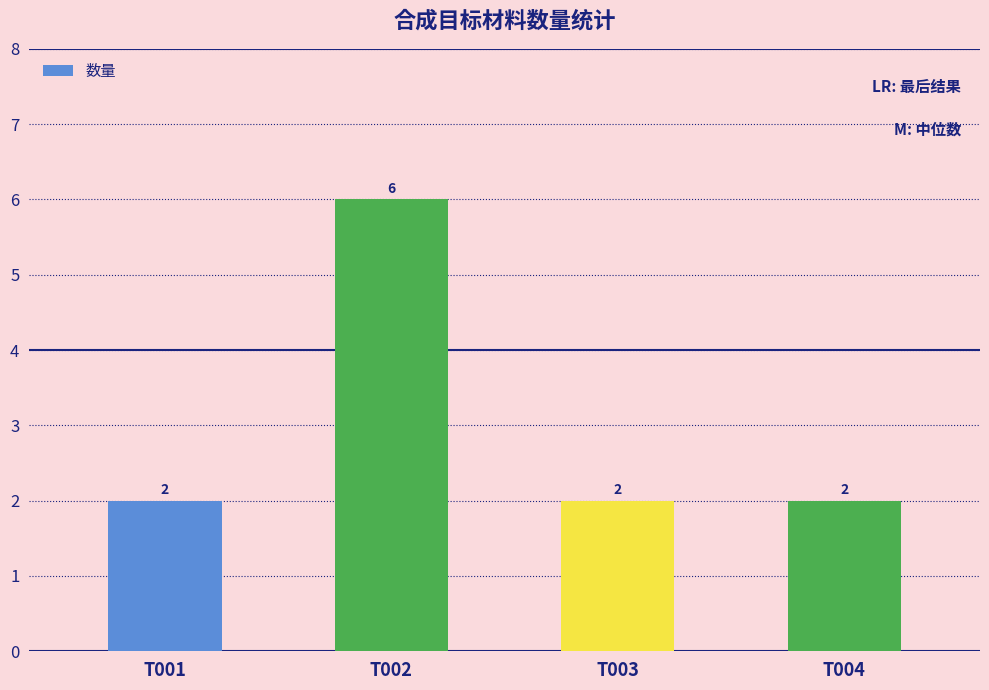

What is the ratio of the value at T002 to the value at T001?

3.0